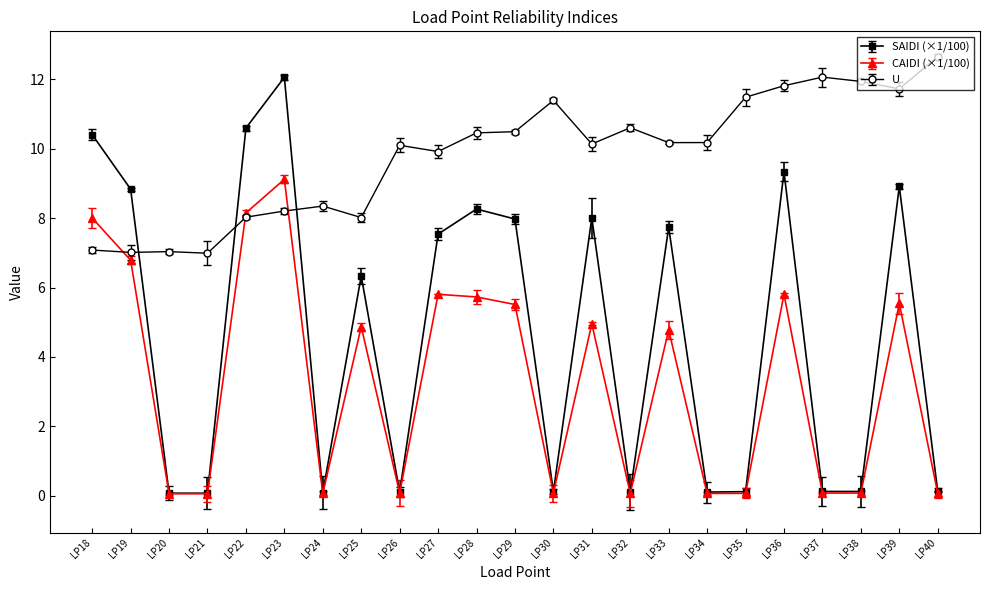

Which series changed the most between LP21 and LP22?

SAIDI (×1/100)